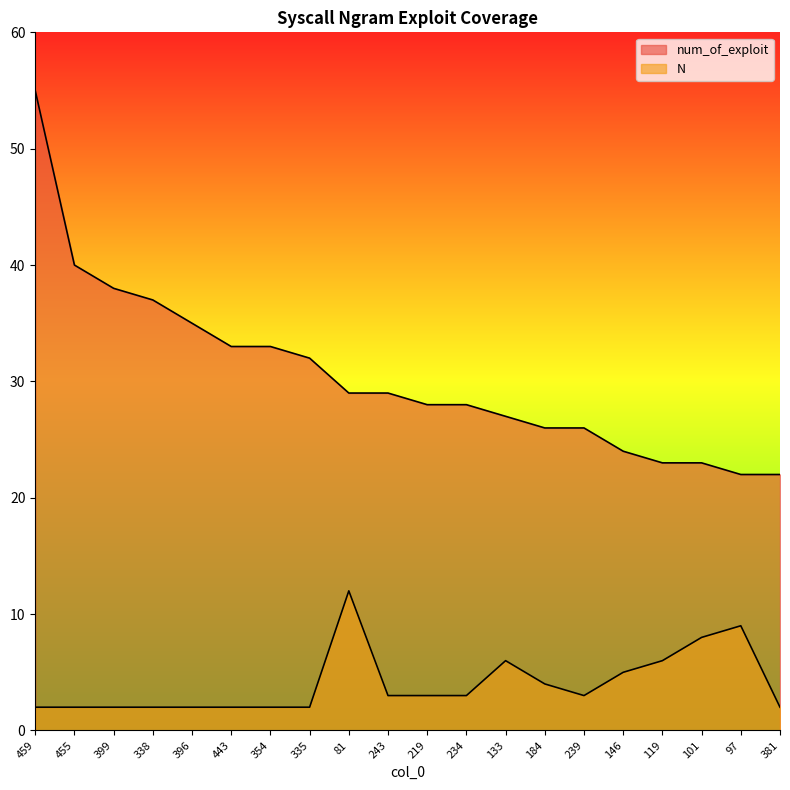

Reading right to left, extract all data points from this chart.

num_of_exploit: 22	22	23	23	24	26	26	27	28	28	29	29	32	33	33	35	37	38	40	55
N: 2	9	8	6	5	3	4	6	3	3	3	12	2	2	2	2	2	2	2	2